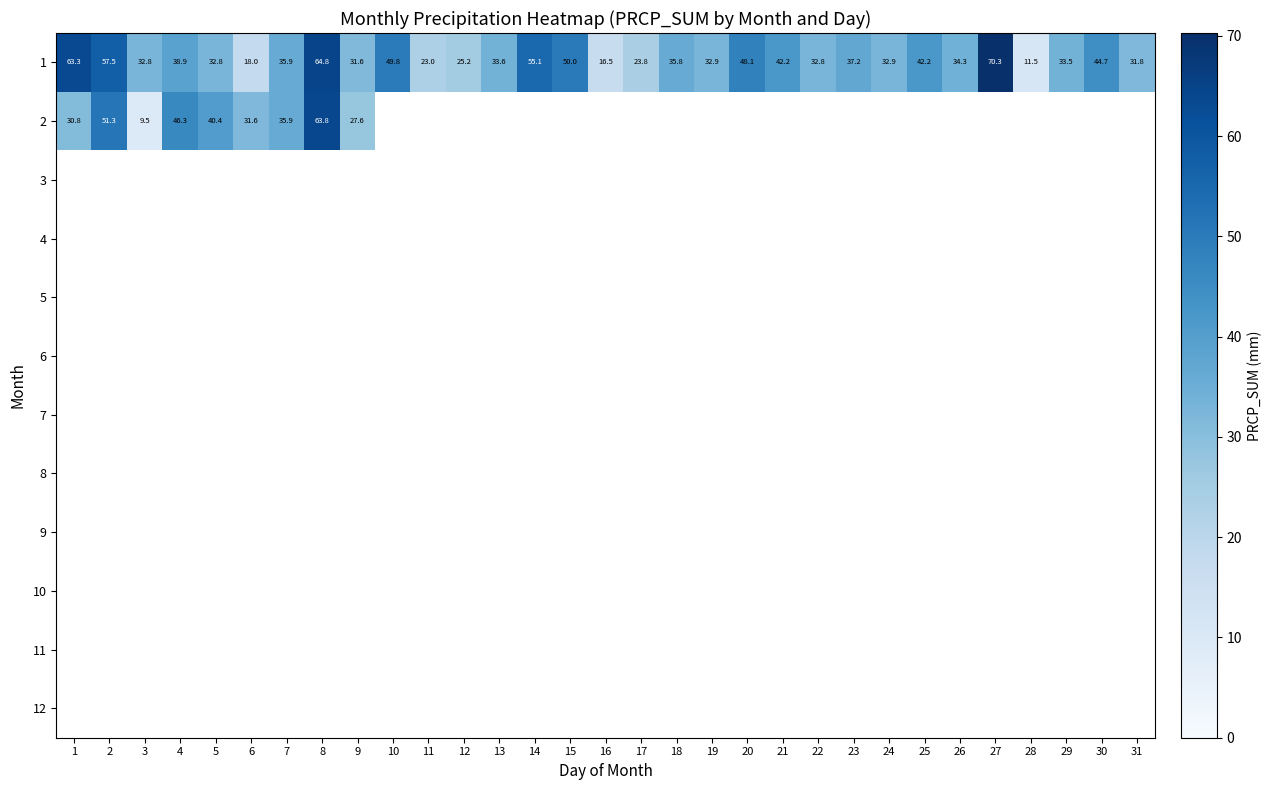

At which category does the chart reach its minimum across all series?

3